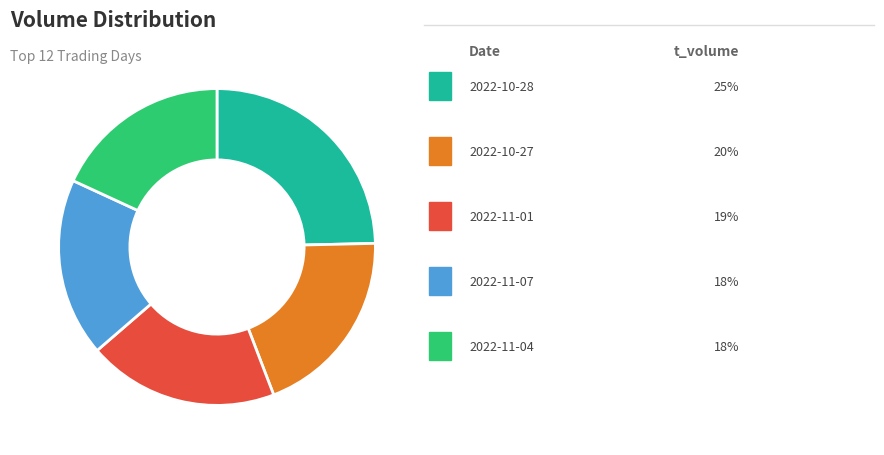

Does any single category account for the majority?

No